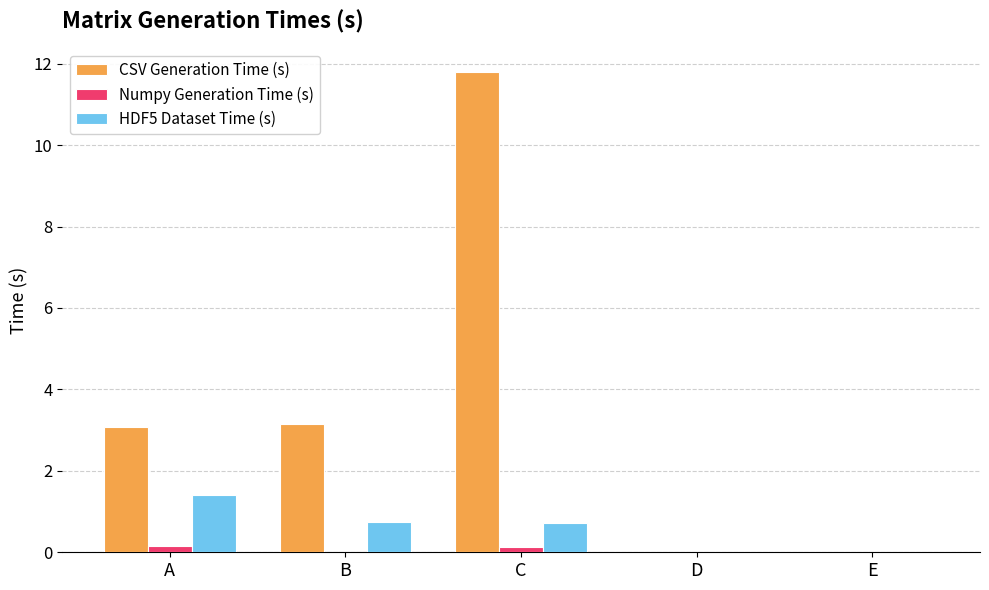

True or false: HDF5 Dataset Time (s) has a value of 0.0 at D.

True